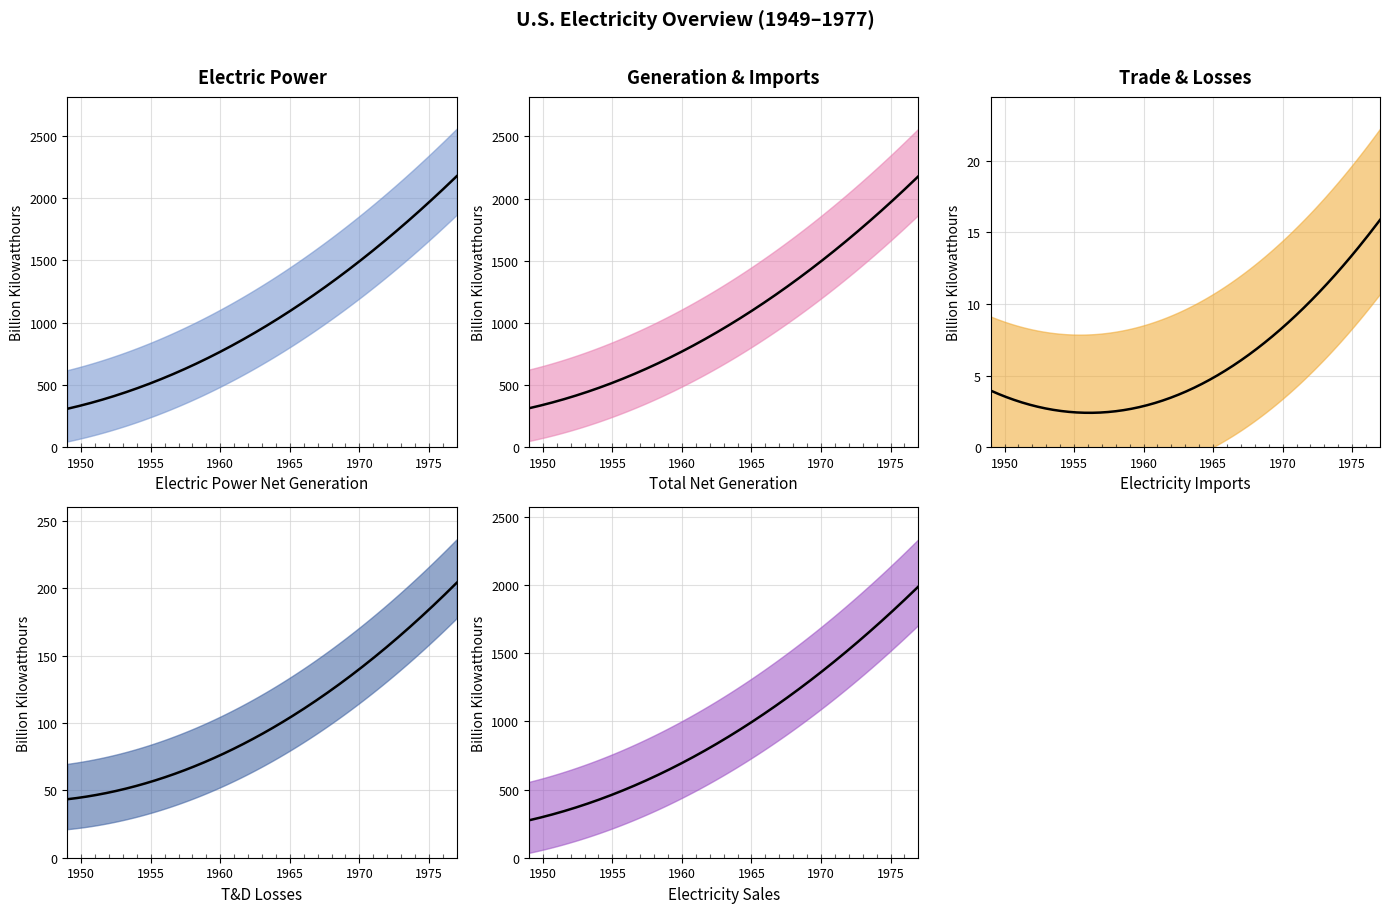

True or false: Electricity Imports and Electricity Sales cross at least once.

False